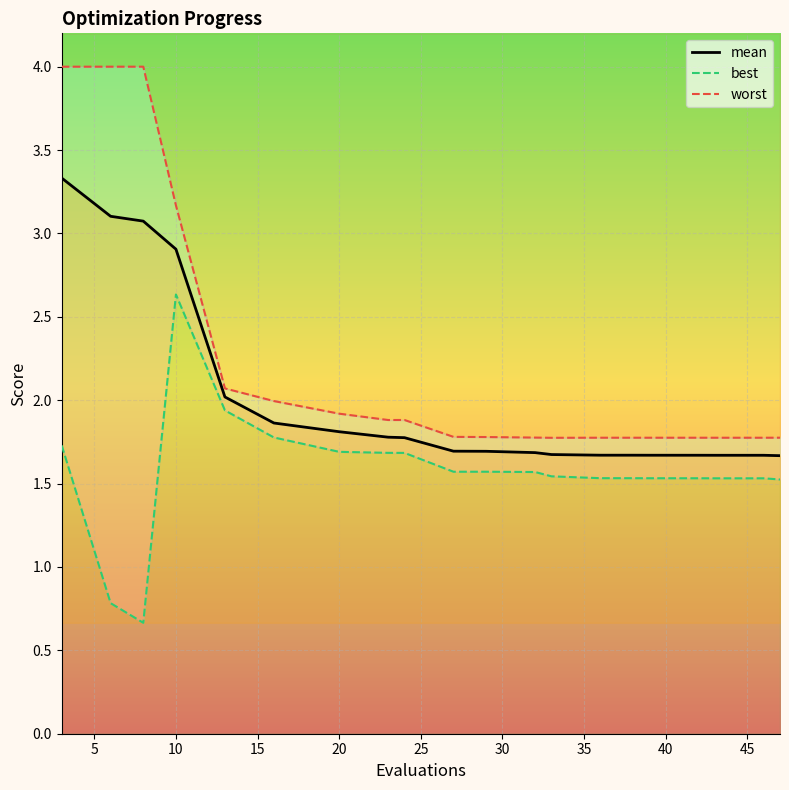

How many interior local valleys does the worst series have?

3